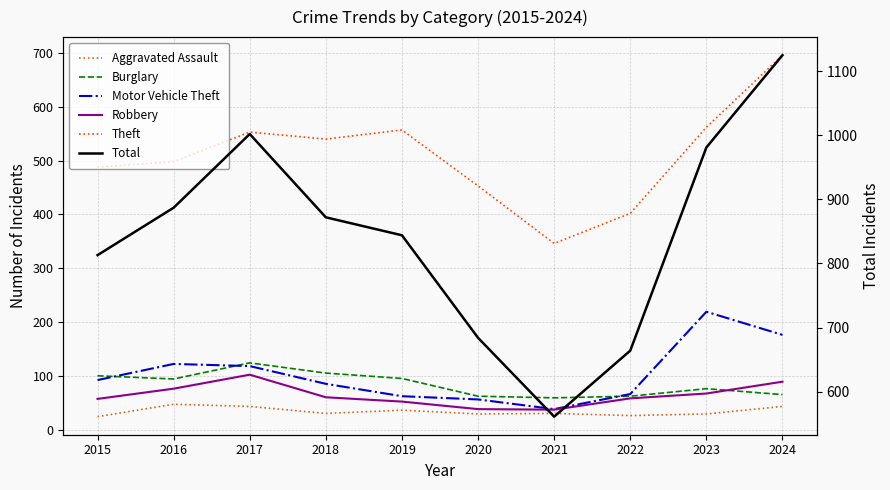

At which category is the sum across all series the highest?

2024